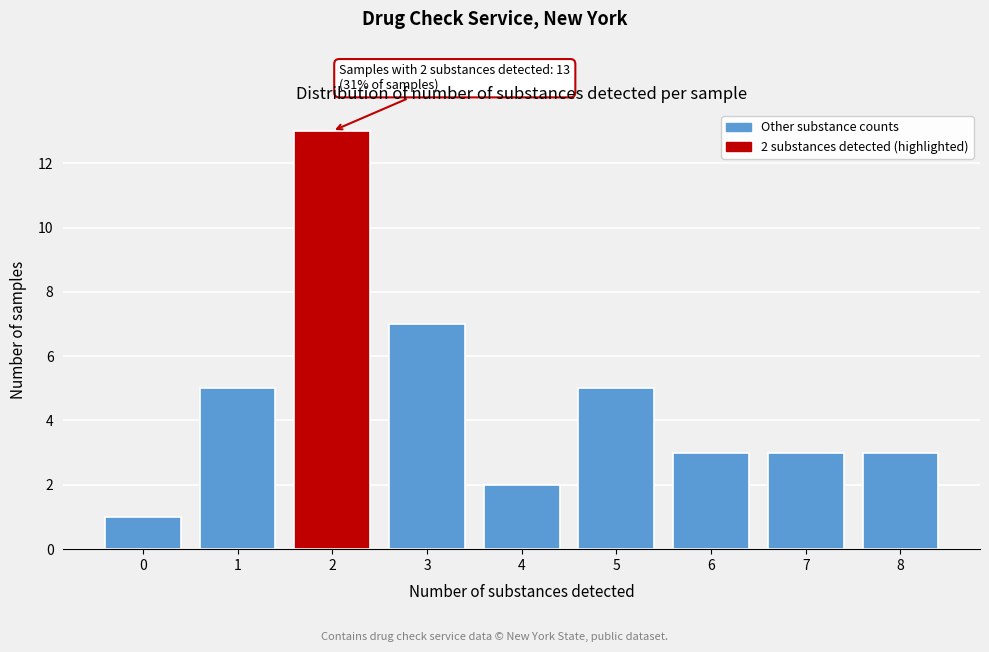

Reading right to left, transcribe all the data shown in this chart.

3	3	3	5	2	7	13	5	1